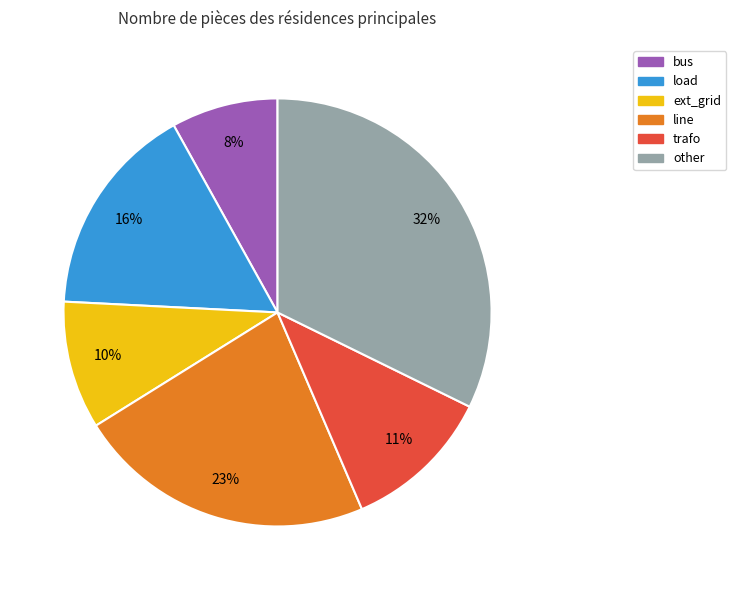

Does line account for over 50% of the chart?

No